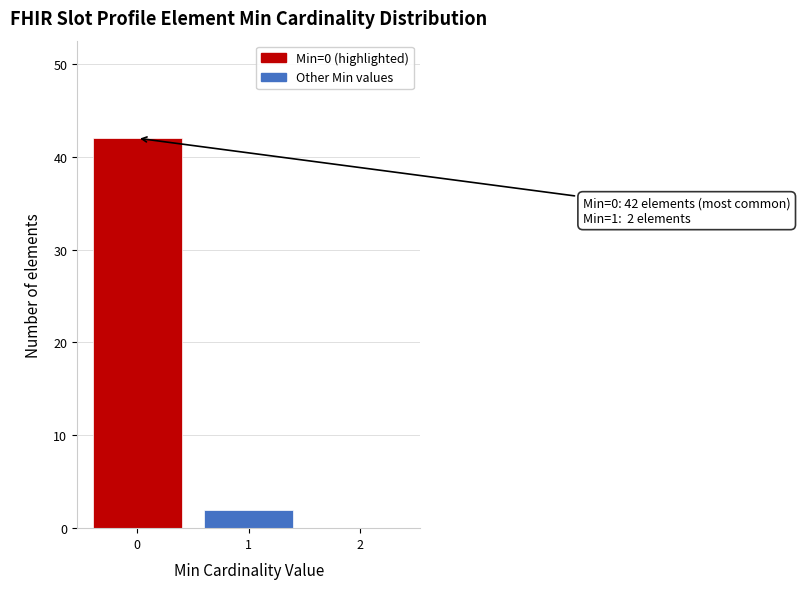

Reading right to left, extract all data points from this chart.

2=0	1=2	0=42